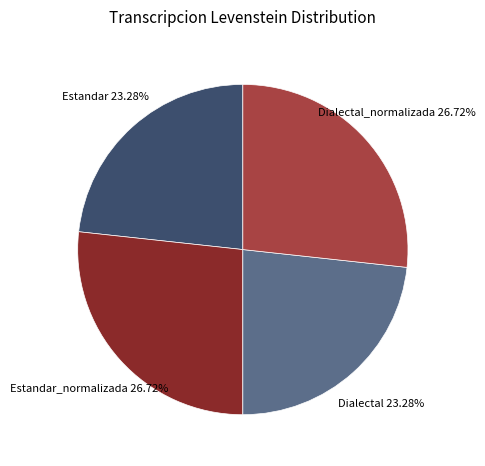

To the nearest percent, what is the average slice percentage?

25%